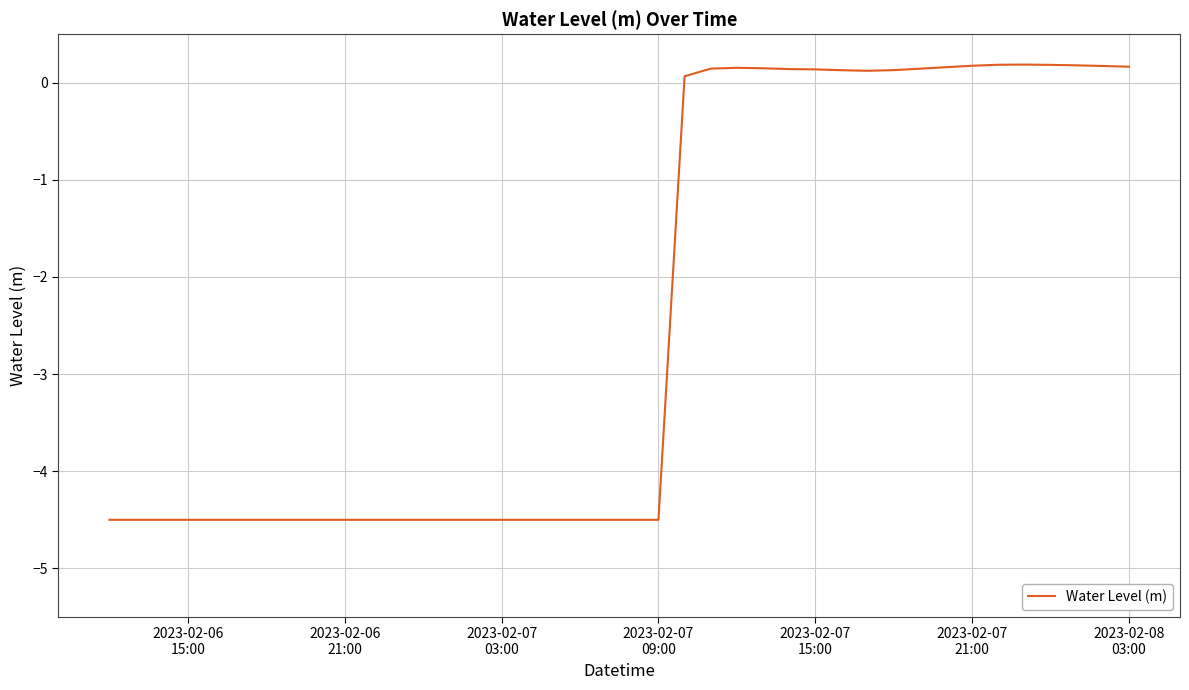

What is the difference between the maximum and minimum values?

4.7